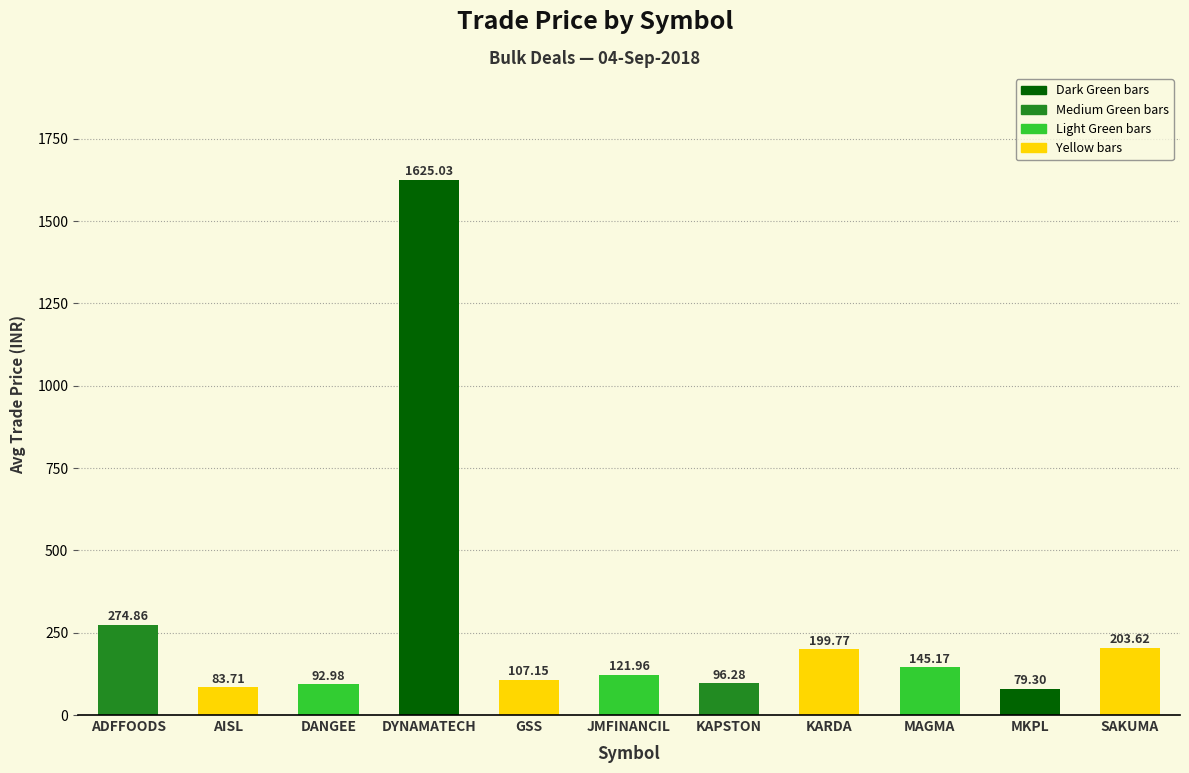

Reading right to left, list all the values displayed in this chart.

SAKUMA=203.6	MKPL=79.3	MAGMA=145.2	KARDA=199.8	KAPSTON=96.3	JMFINANCIL=122.0	GSS=107.2	DYNAMATECH=1625.0	DANGEE=93.0	AISL=83.7	ADFFOODS=274.9